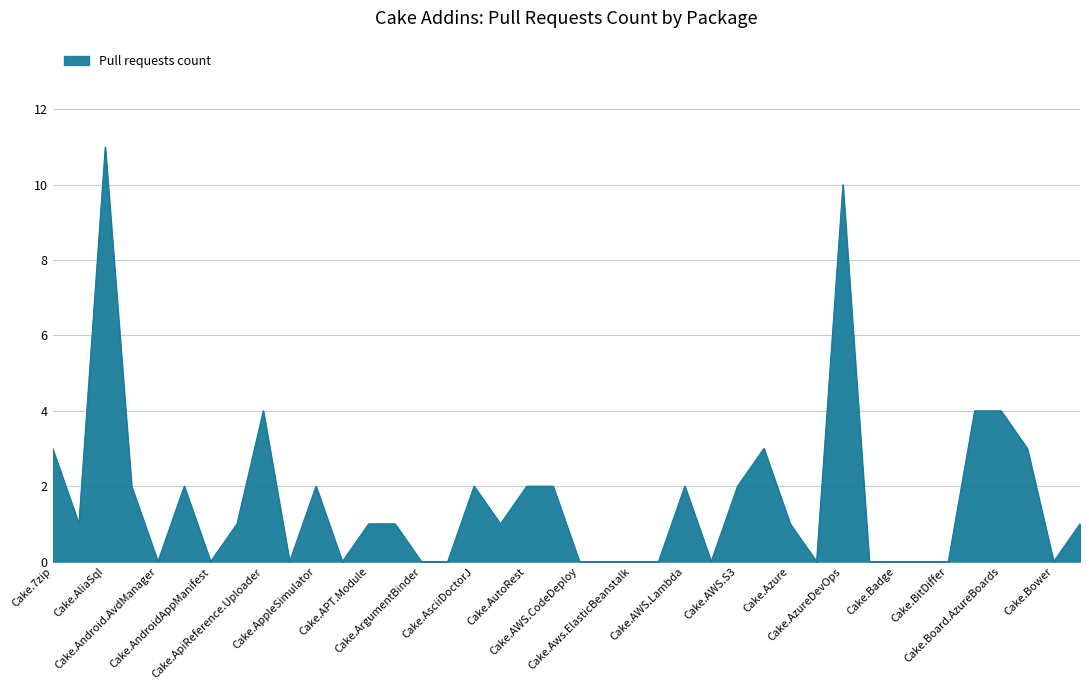

What is the maximum value shown in the chart?

11